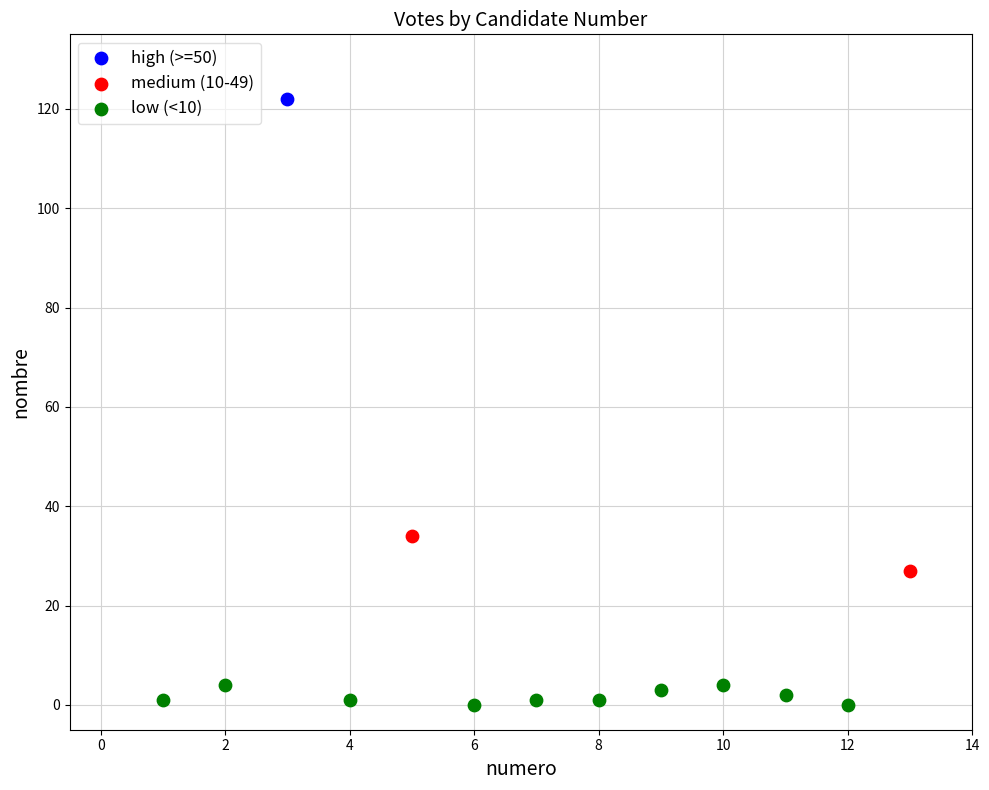

Which series reaches the minimum Y coordinate?

low (<10)